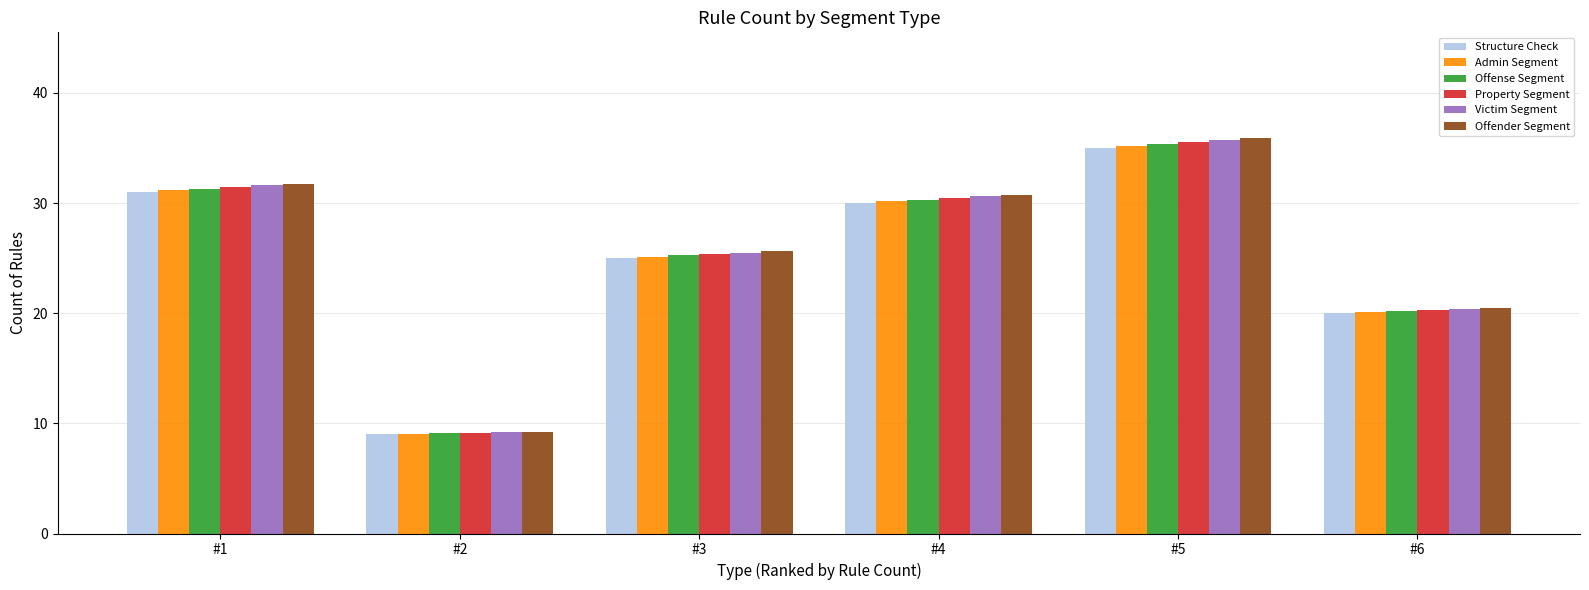

Which series has the largest range (max minus min)?

Offender Segment